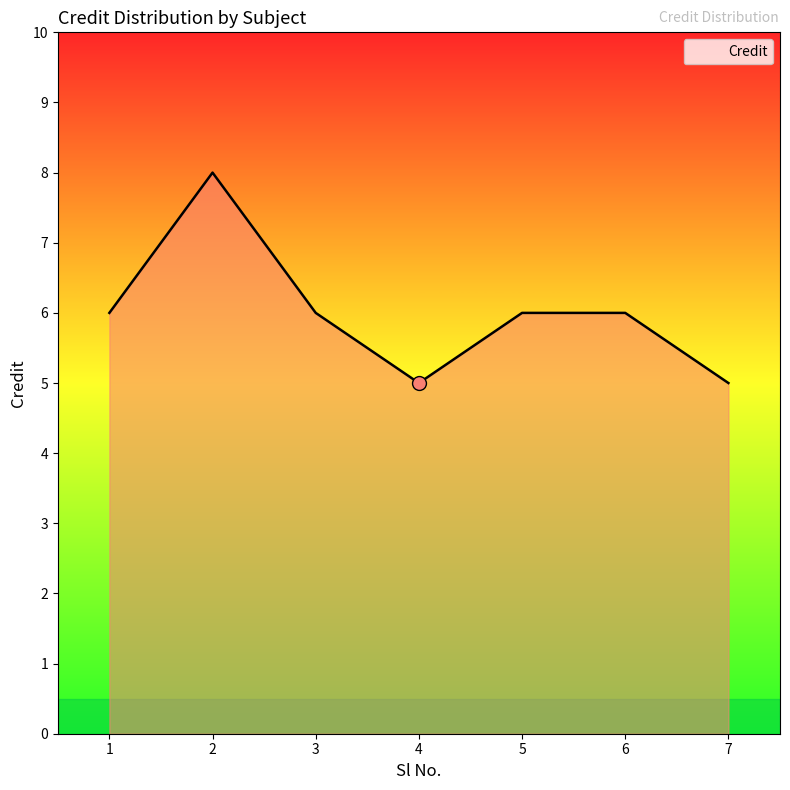

Approximately how many times larger is the value at 2 compared to 6?

1.3